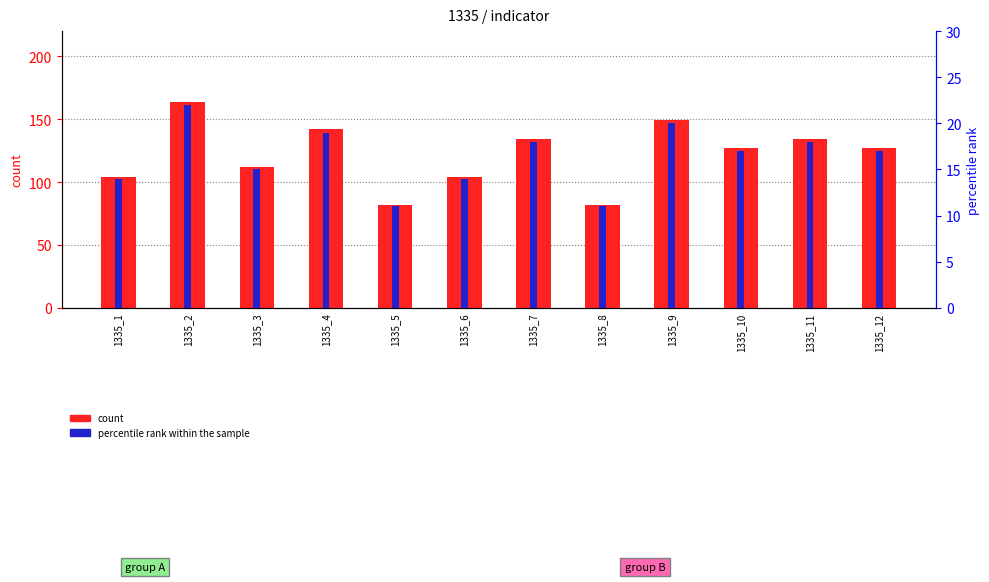

What is the average value of the count series?

122